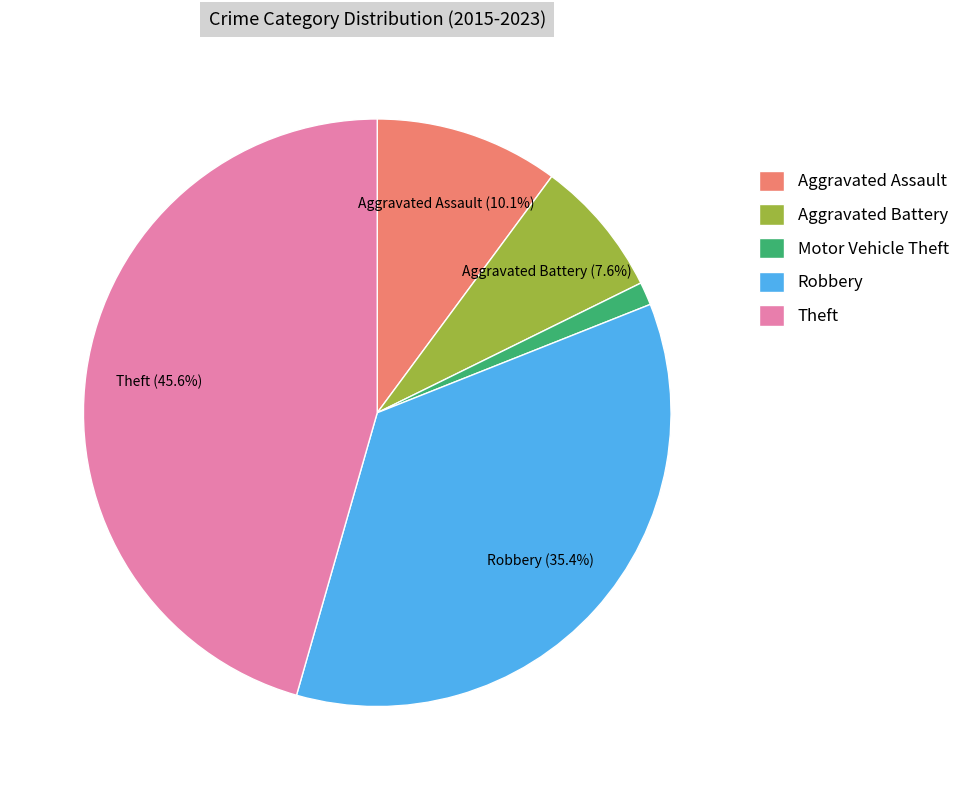

To the nearest percent, what portion does Theft represent?

46%